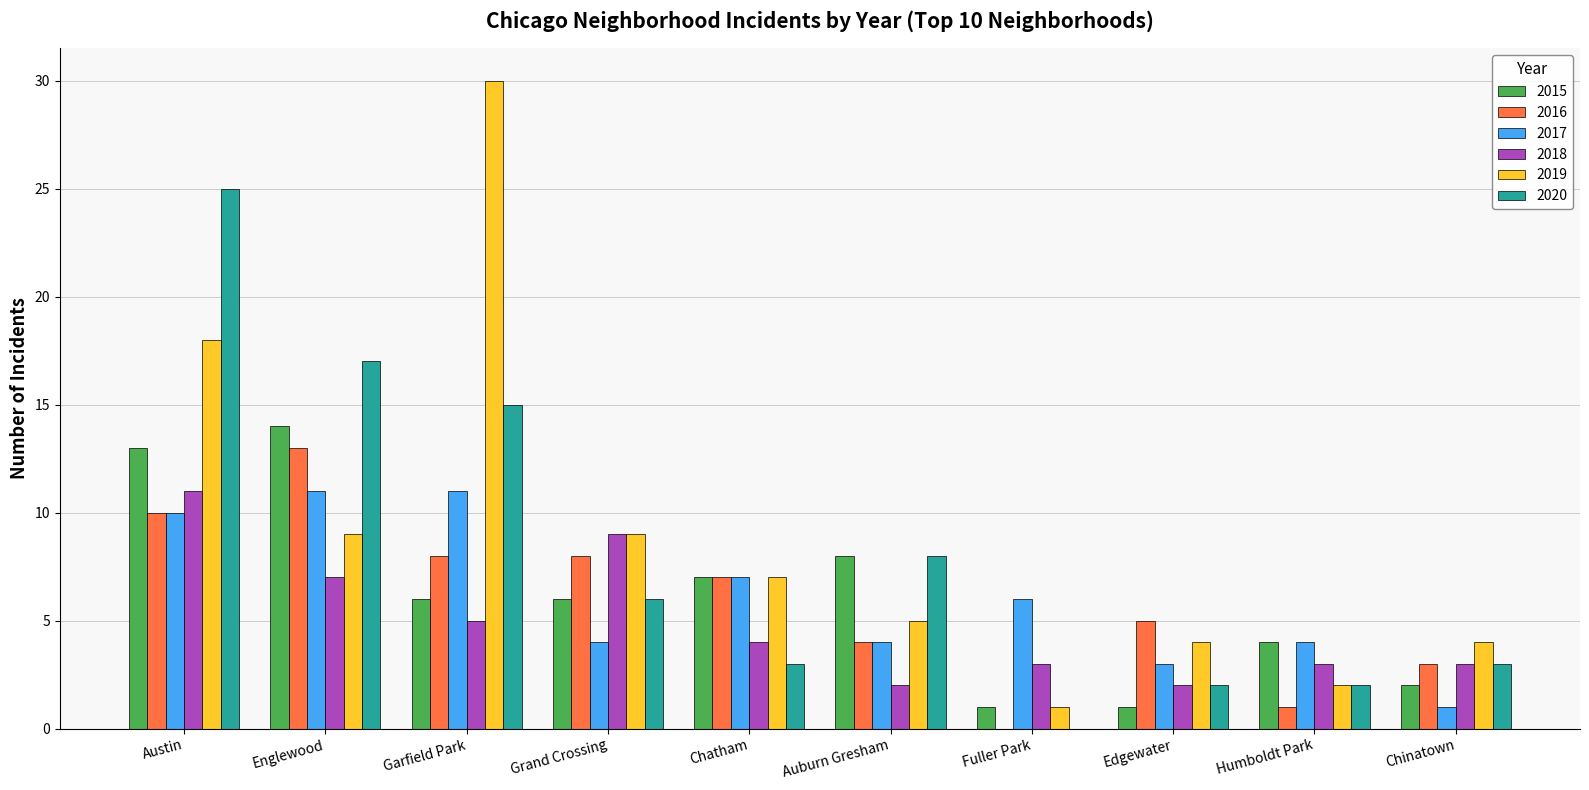

Is it true that 2018 equals 13 at Grand Crossing?

False